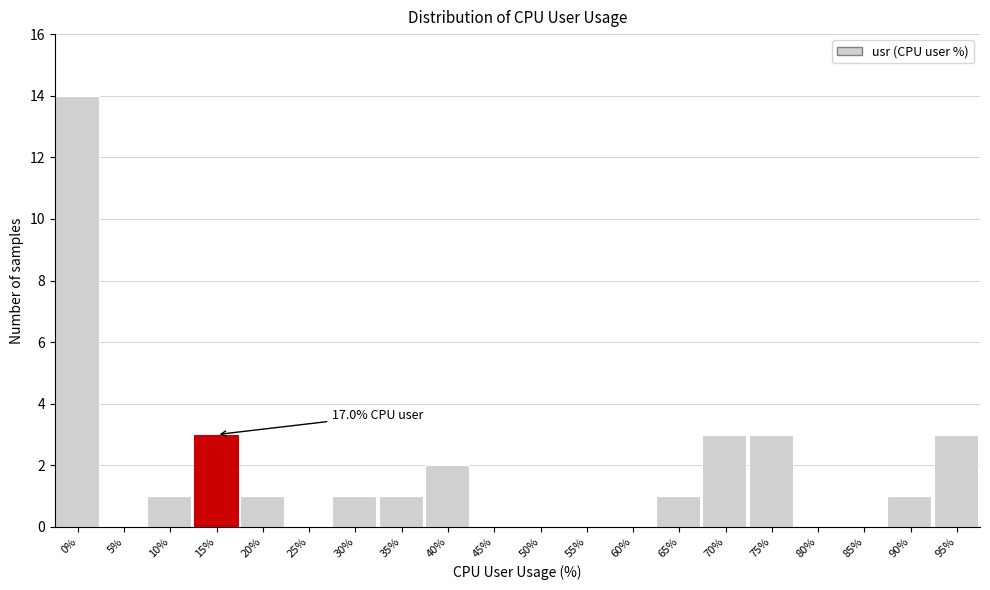

Reading left to right, extract all data points from this chart.

0%=14	5%=0	10%=1	15%=3	20%=1	25%=0	30%=1	35%=1	40%=2	45%=0	50%=0	55%=0	60%=0	65%=1	70%=3	75%=3	80%=0	85%=0	90%=1	95%=3